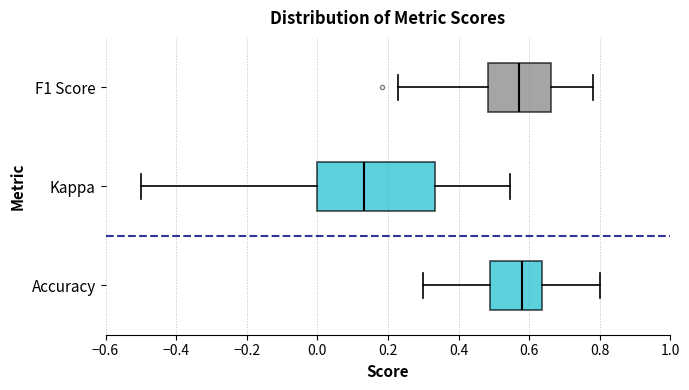

Which box is the widest, from its left edge to its right edge?

Kappa